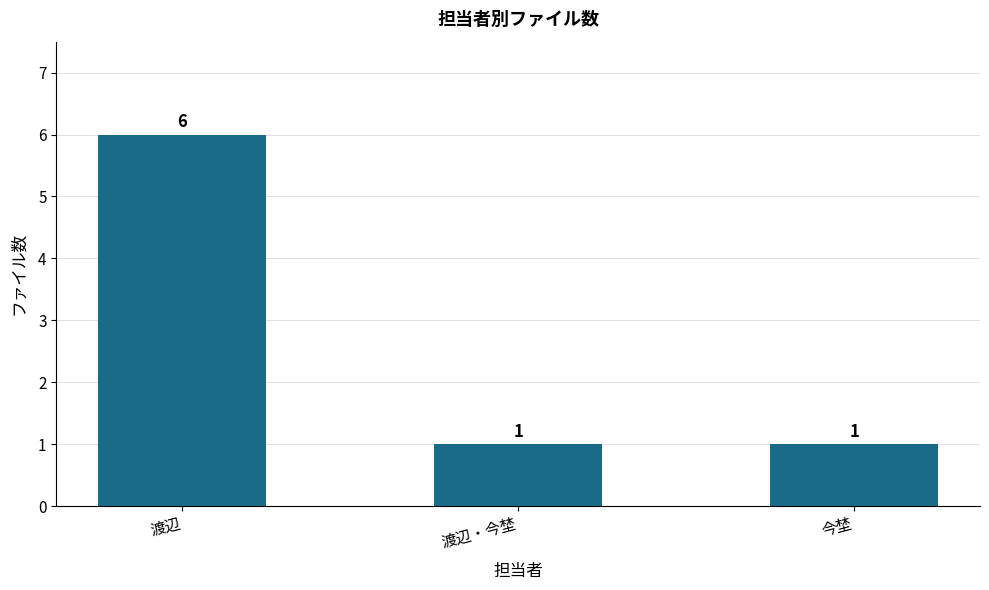

The chart shows a value of 6 at 渡辺. True or false?

True